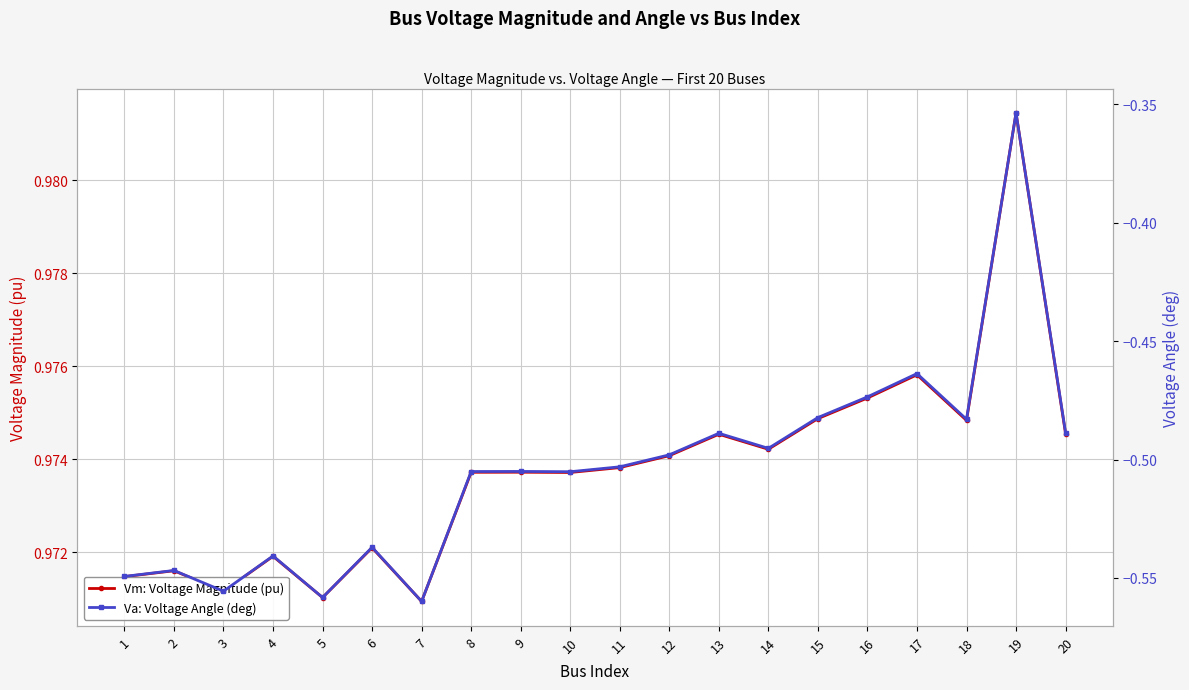

What is the difference between the second highest and minimum values in the Va: Voltage Angle (deg) series?

0.1